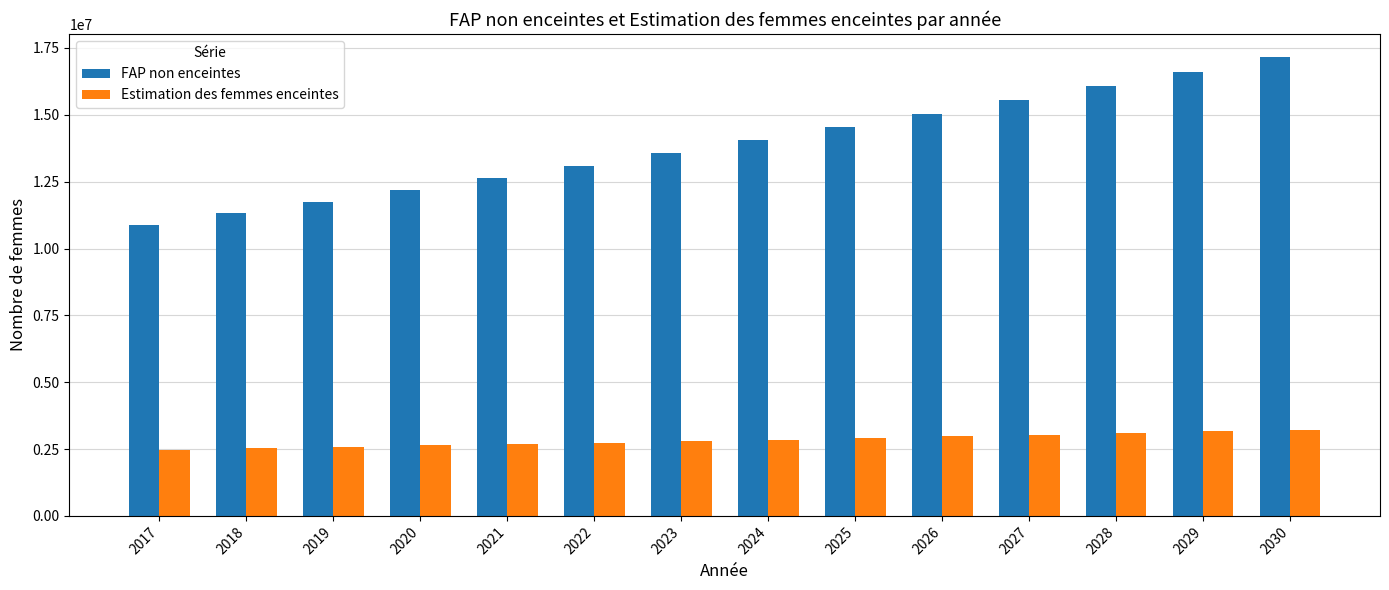

How many distinct data groups are displayed?

2